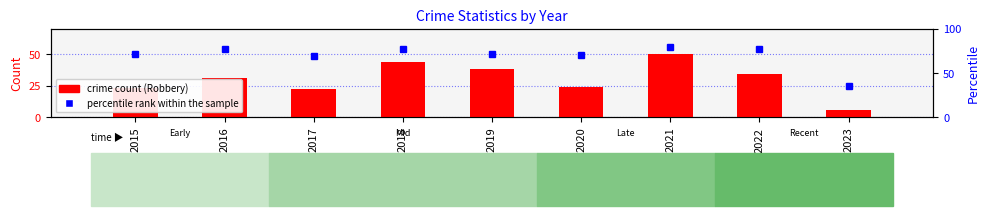

What is the value of the crime count (Robbery) bar at the 8th from the left?

34.0